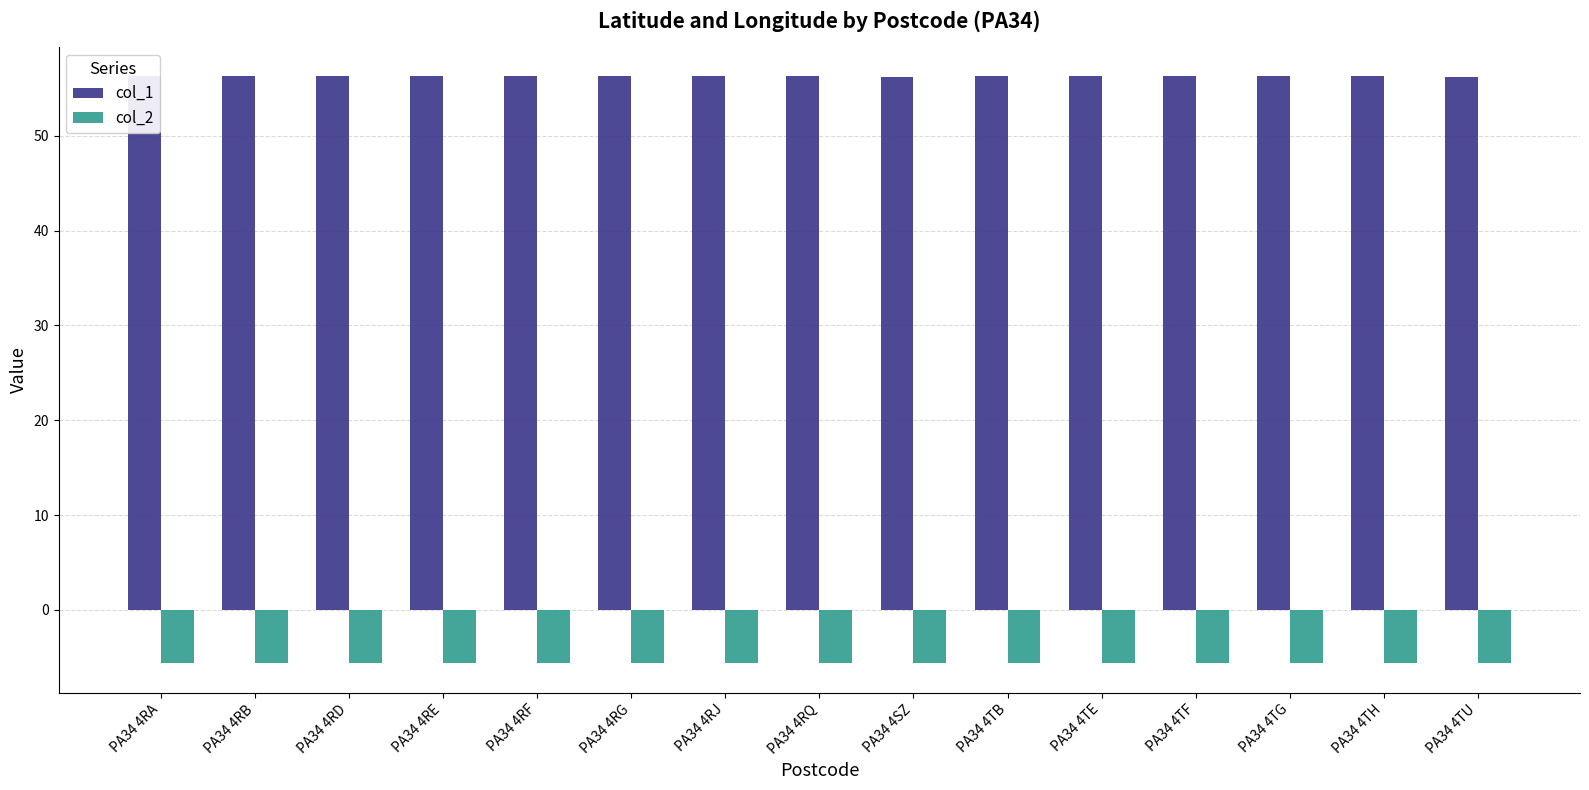

The value of col_2 at PA34 4TF is -8.1. True or false?

False